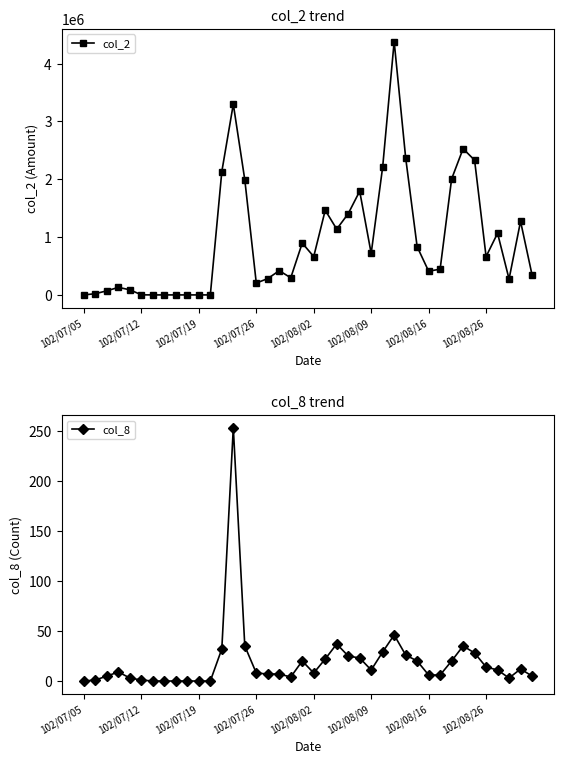

How many lines are shown in the chart?

2